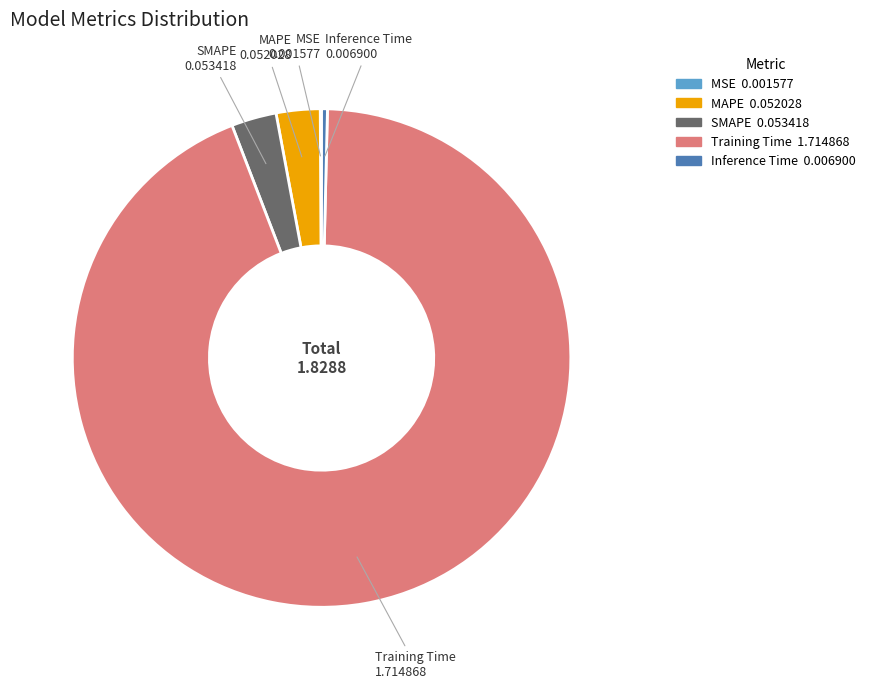

Is Training Time the majority of the pie?

Yes